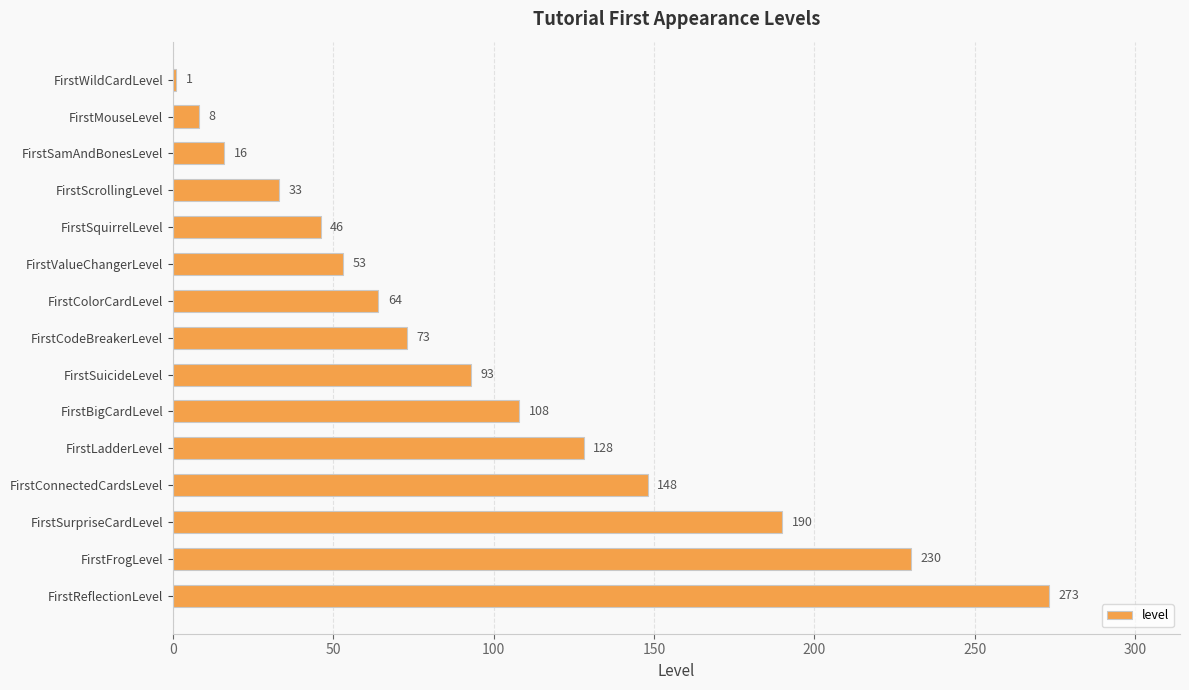

Which label corresponds to the largest value in the chart?

FirstReflectionLevel